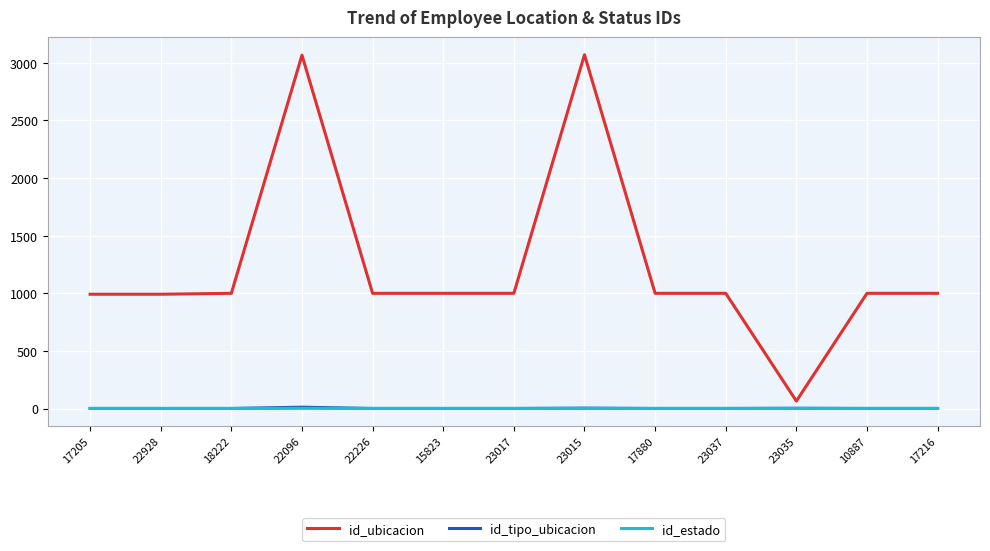

What is the greatest value displayed?

3070